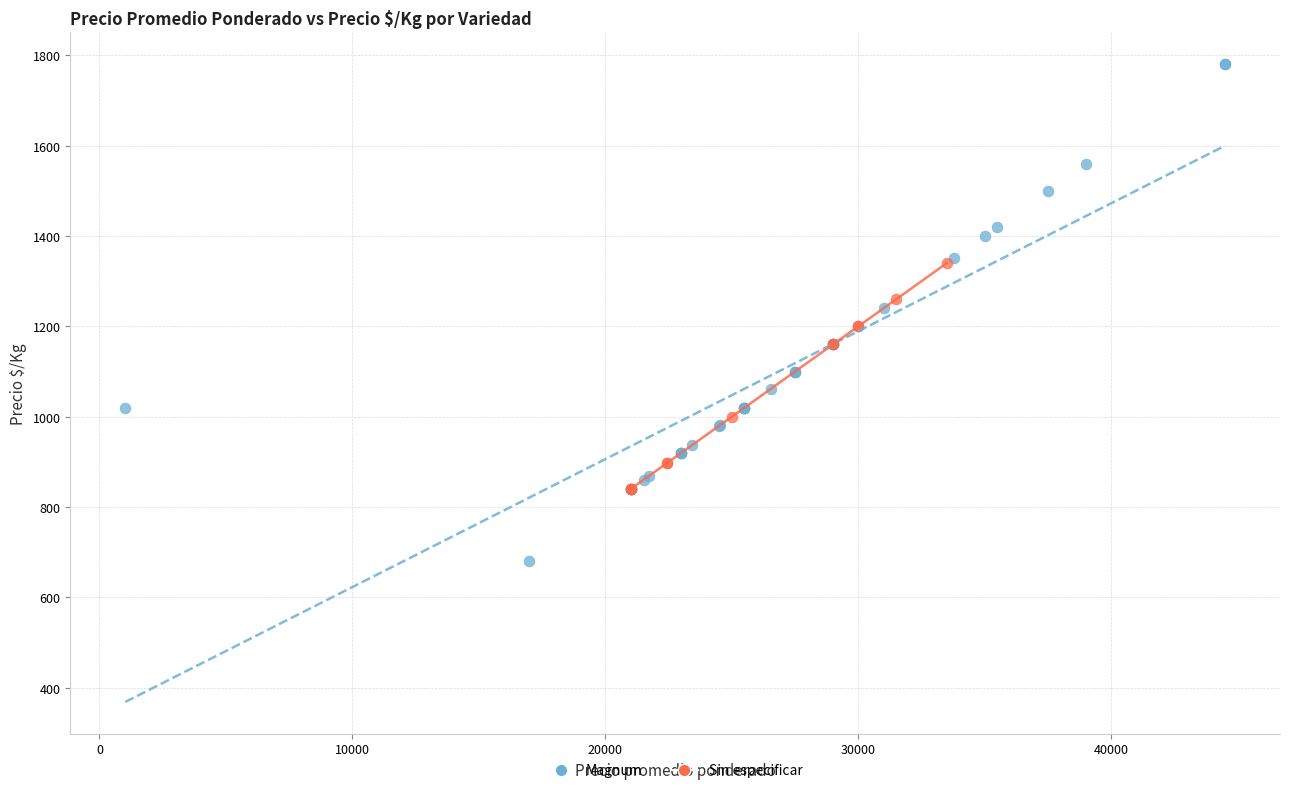

Which series reaches the maximum Y coordinate?

Magnum